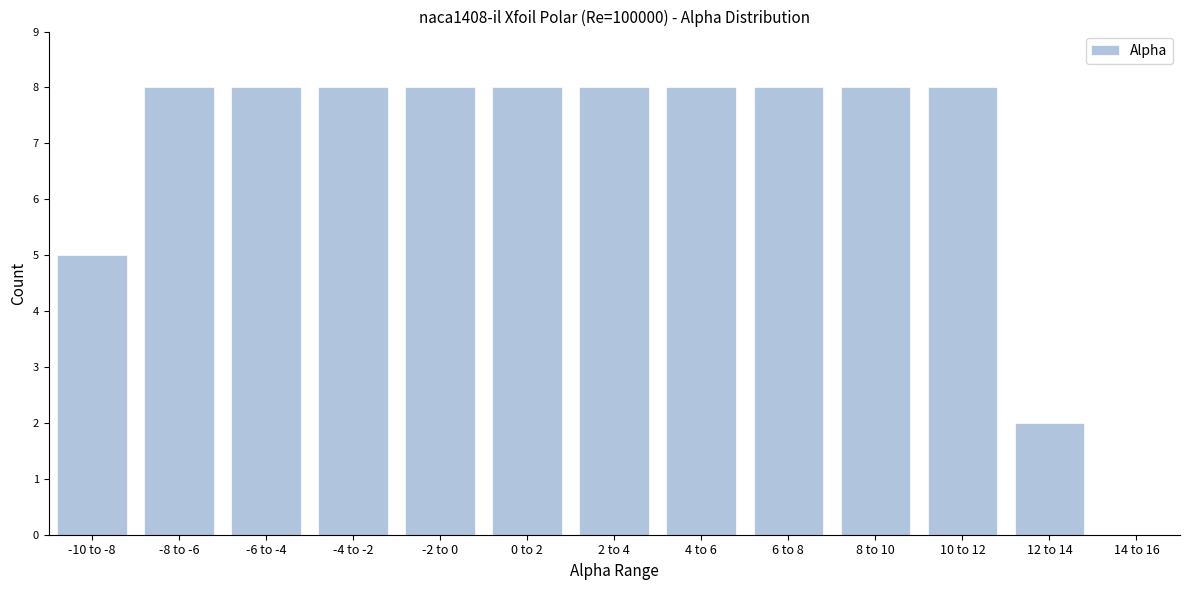

Reading left to right, extract all data points from this chart.

-10 to -8=5	-8 to -6=8	-6 to -4=8	-4 to -2=8	-2 to 0=8	0 to 2=8	2 to 4=8	4 to 6=8	6 to 8=8	8 to 10=8	10 to 12=8	12 to 14=2	14 to 16=0